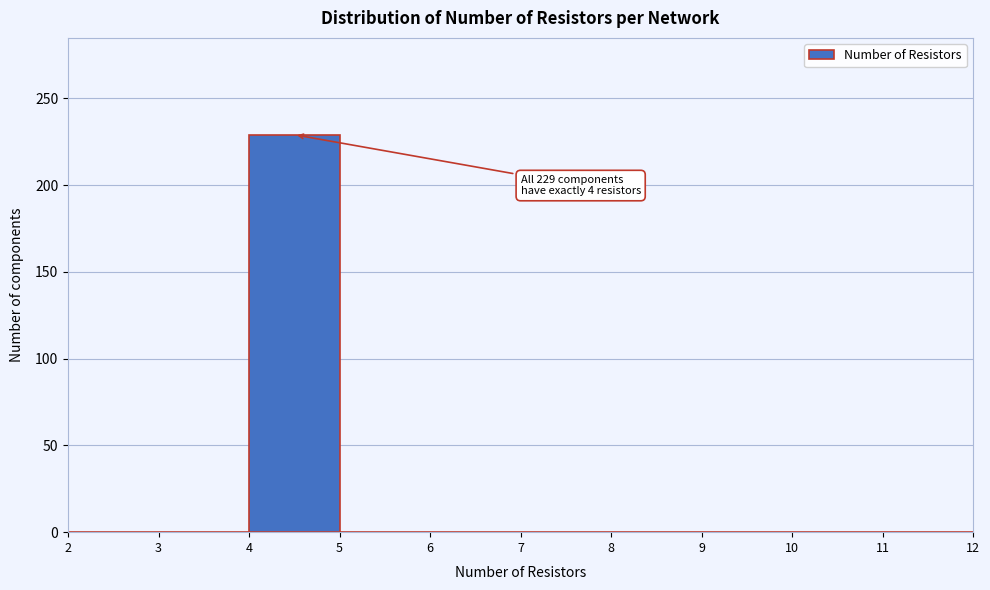

Over which range of the x-axis is the bar tallest?

4 to 5